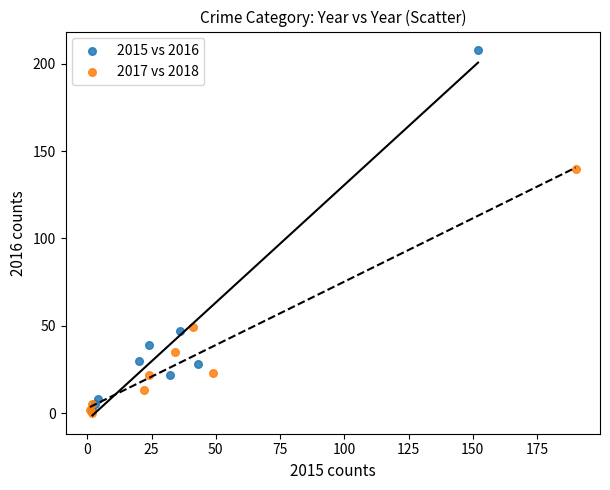

What are all the series names shown in the legend?

2015 vs 2016, 2017 vs 2018